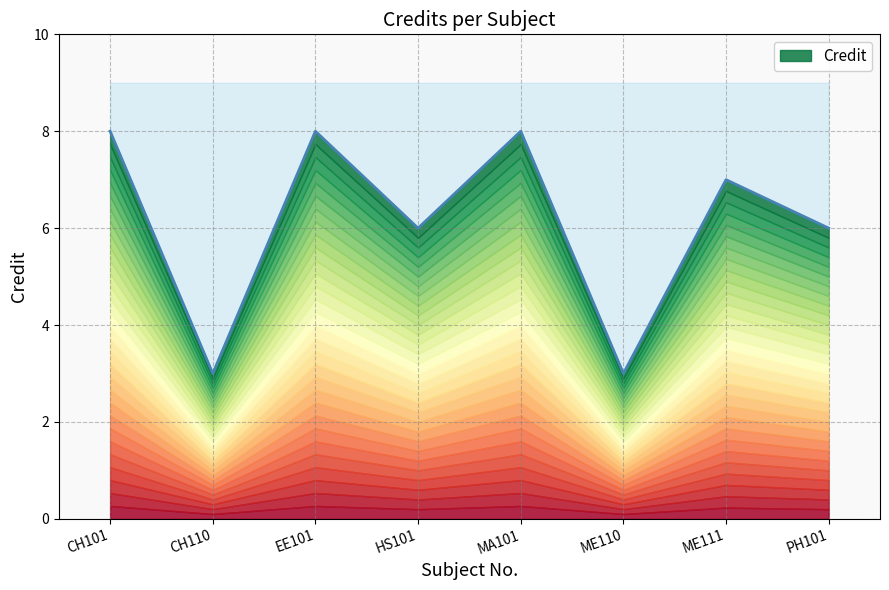

What is the smallest value displayed?

3